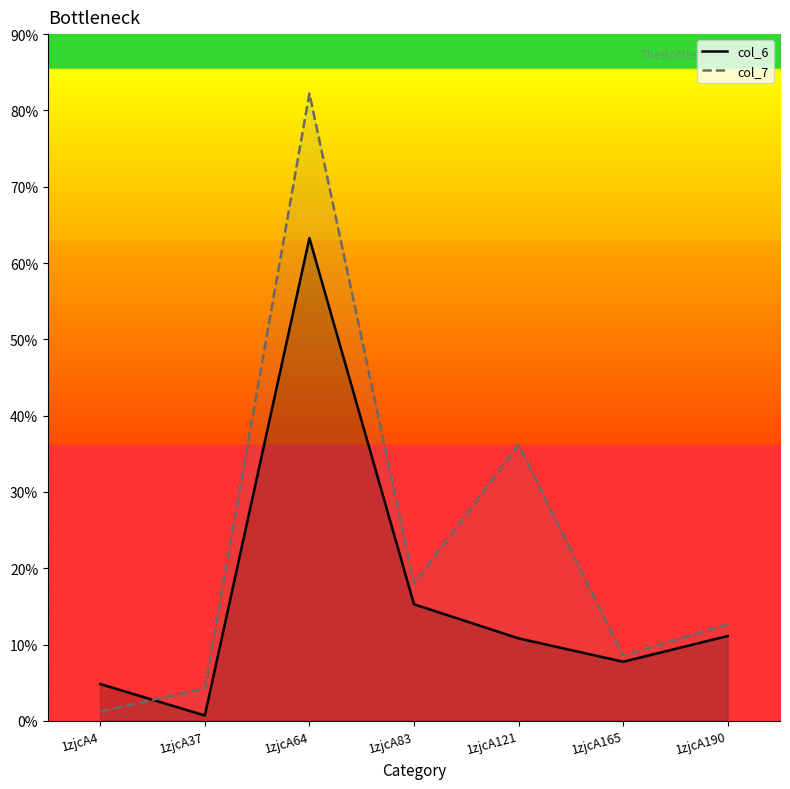

Reading left to right, what are all the values shown in this chart?

col_6: 4.8	0.7	63.3	15.3	10.8	7.7	11.1
col_7: 1.2	4.3	82.2	18.0	36.2	8.6	12.7